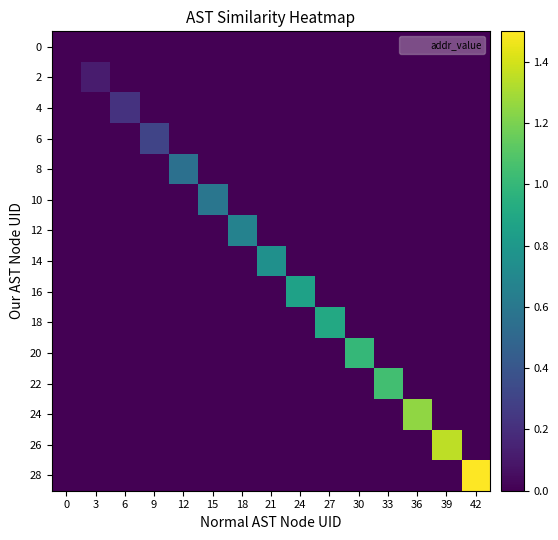

How many series are shown in this chart?

15